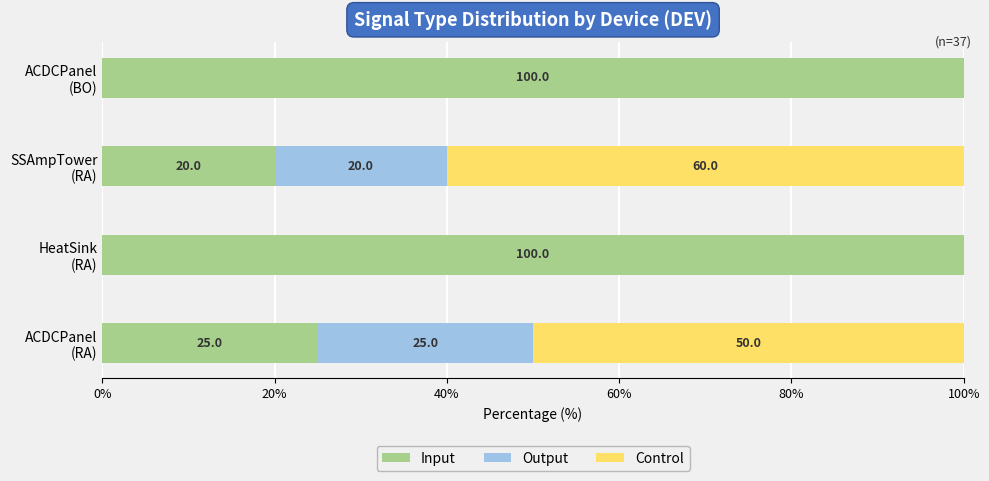

What is the sum of all Input values?

245